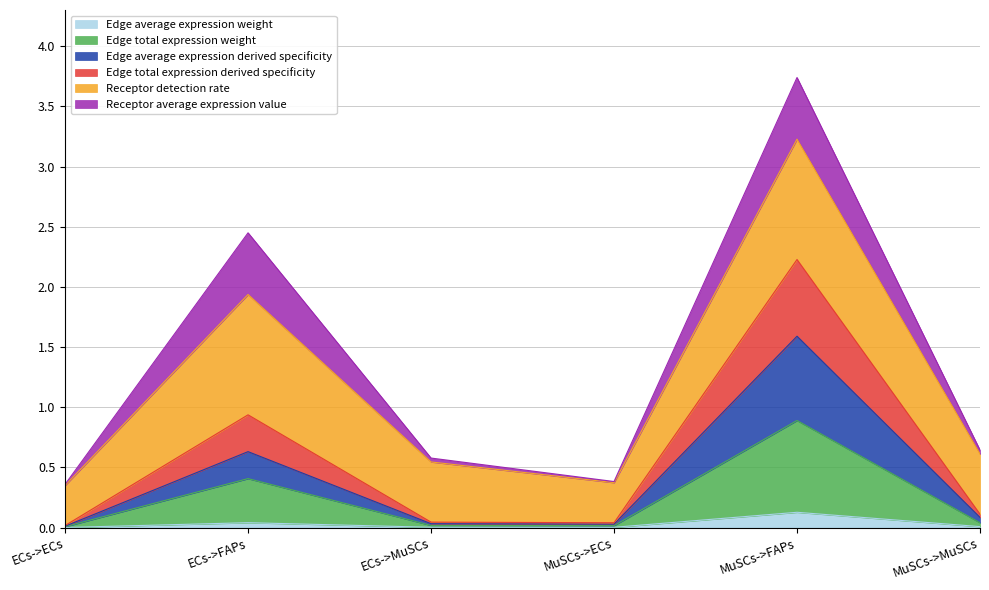

At which category is the sum across all series the highest?

MuSCs->FAPs